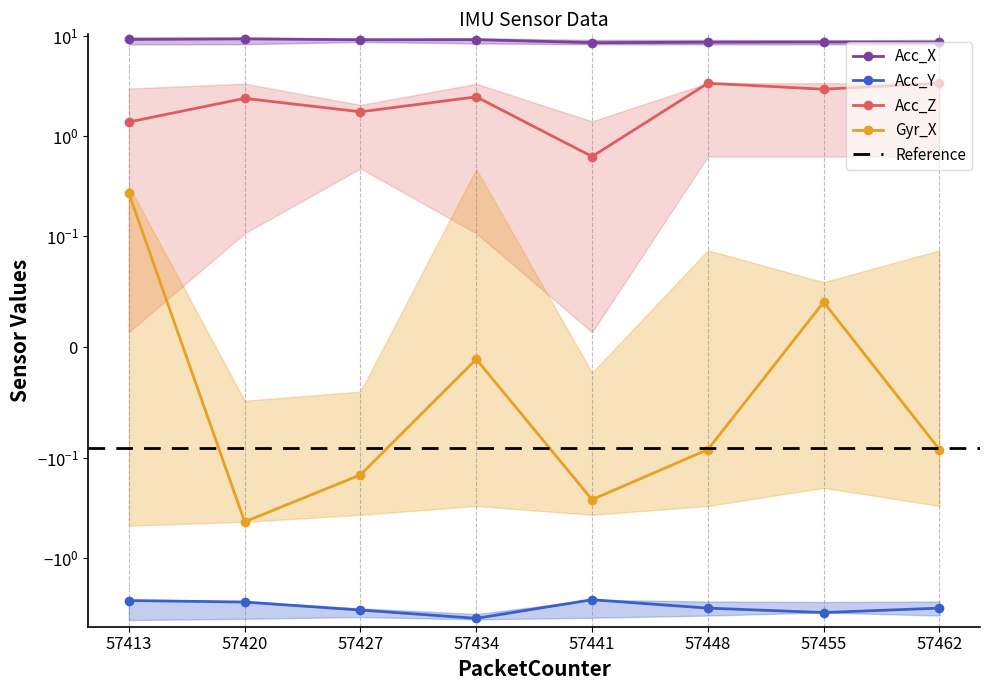

Where does the Acc_Y series first go above -3?

57413